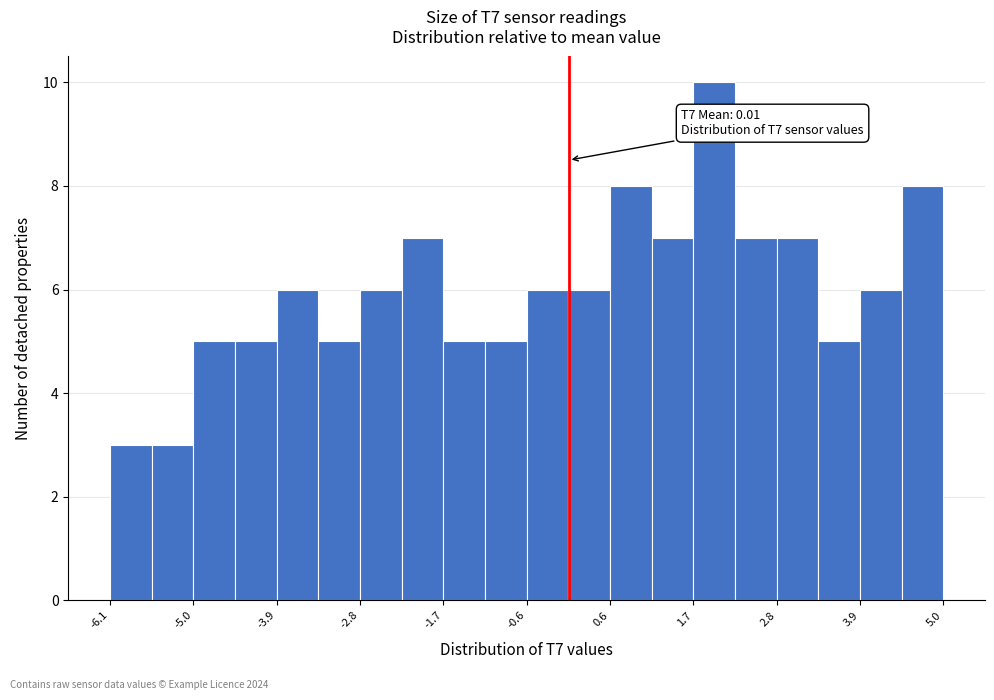

Around what value on the x-axis is the tallest bar? Give the approximate position of its centre, as read against the axis.

2.0